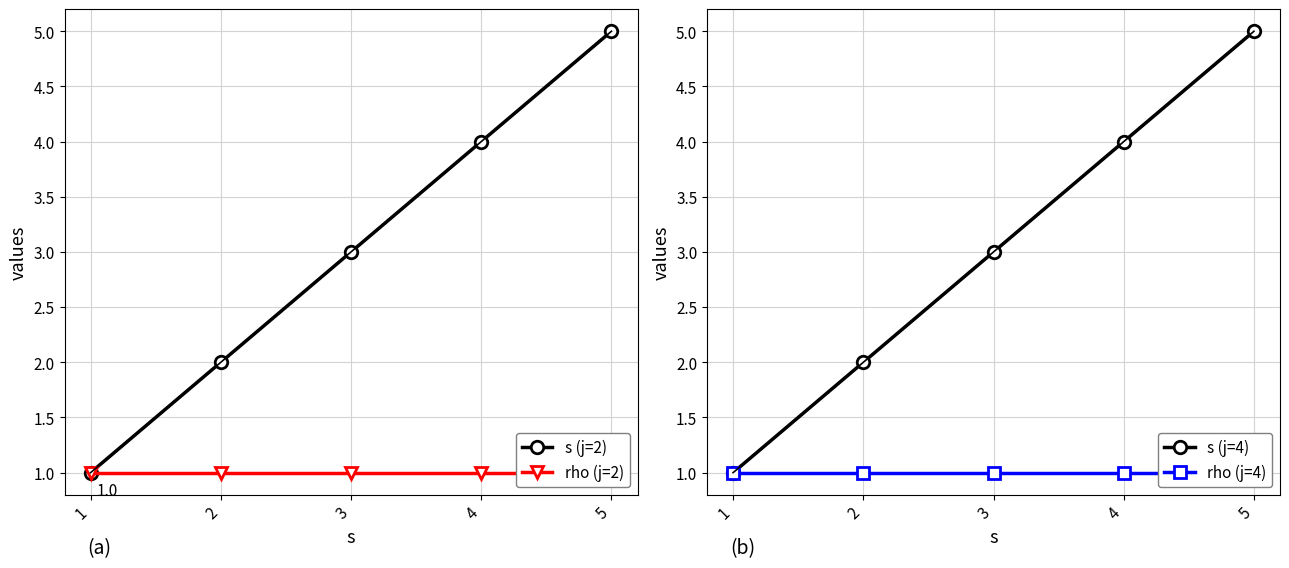

Where is s (j=4) nearest to the value 3?

3